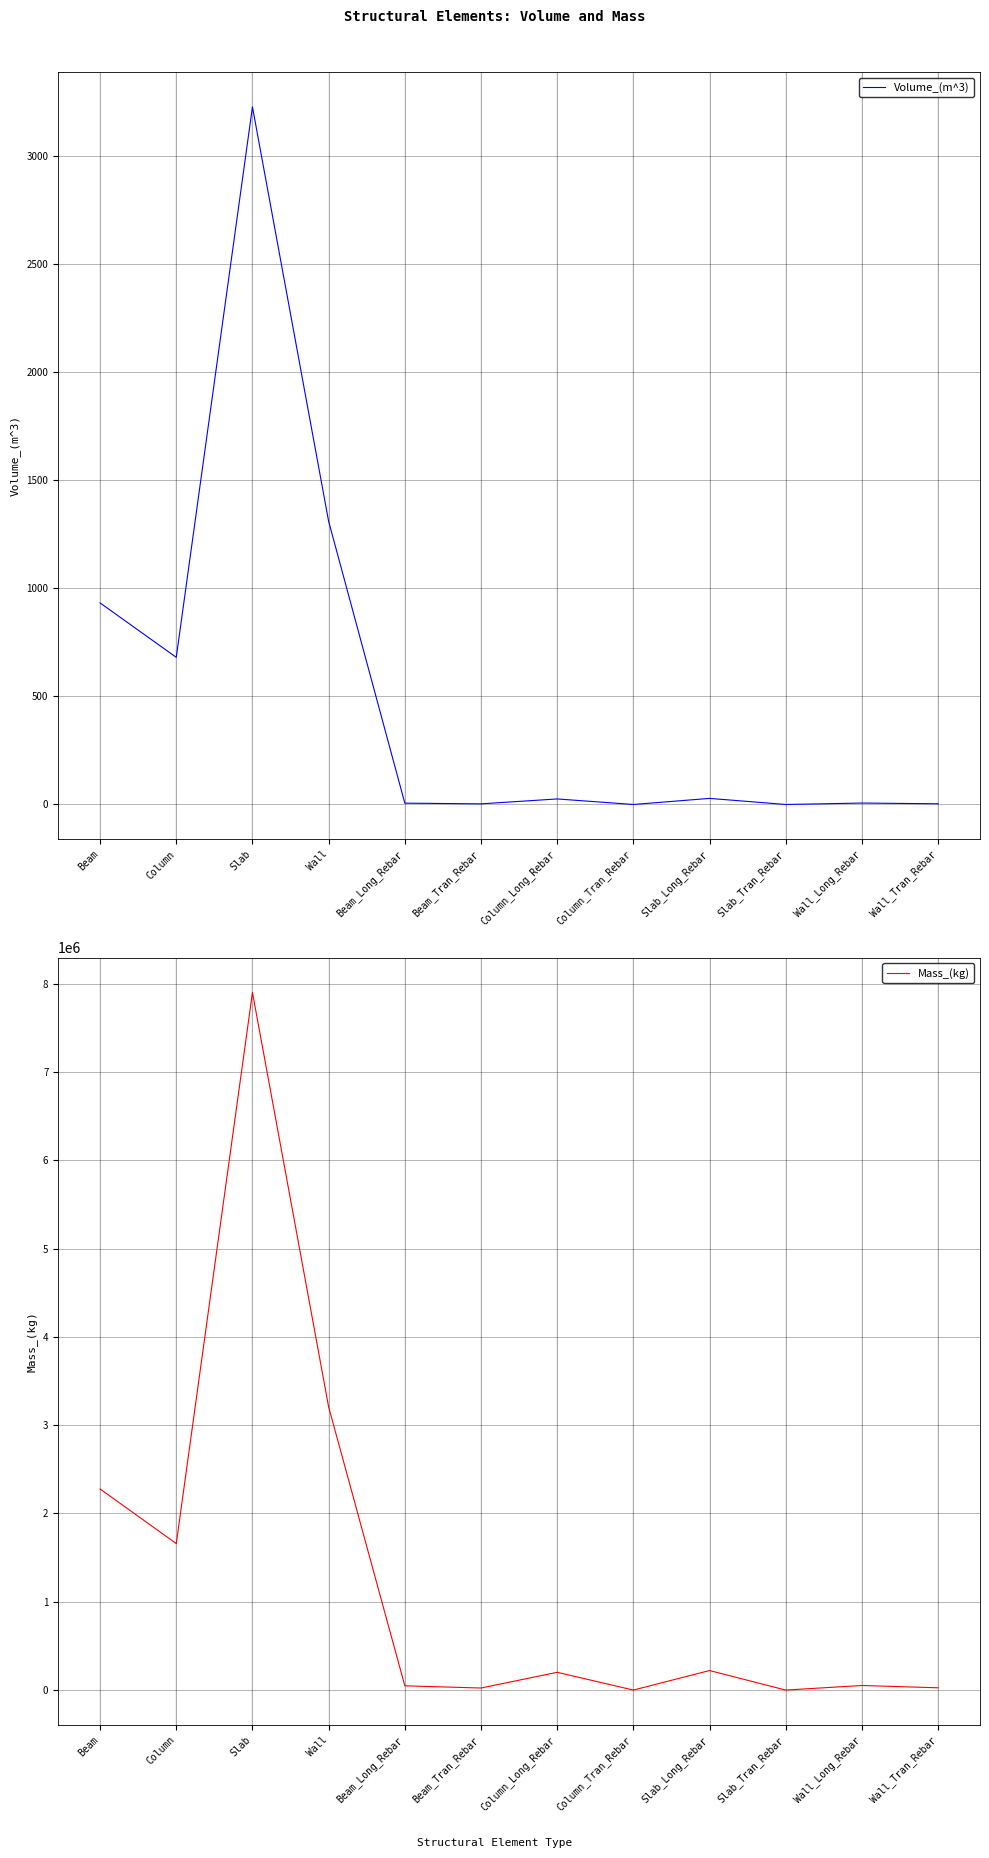

What is the maximum value shown in the chart?

7899267.5